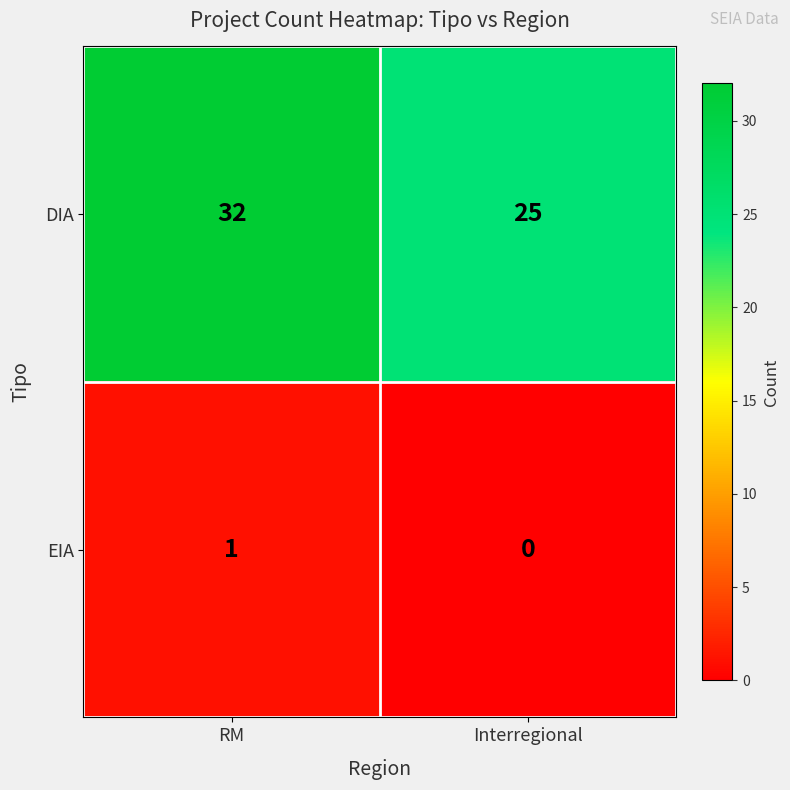

Count the number of data series in this chart.

2